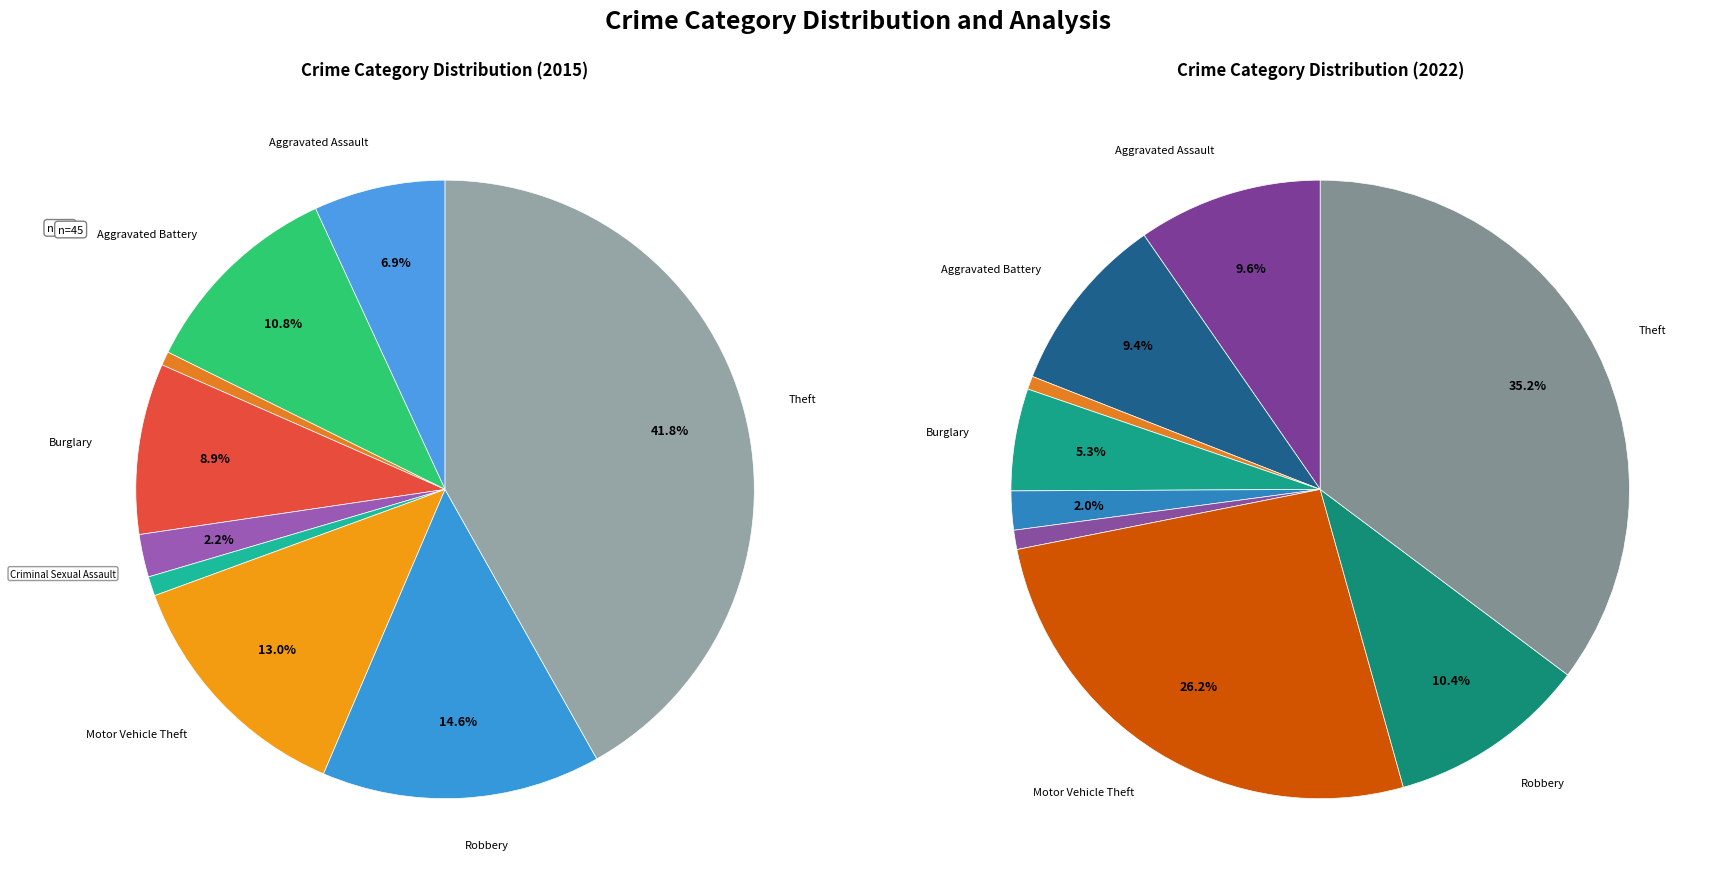

Which has a higher value, Burglary or Theft?

Theft